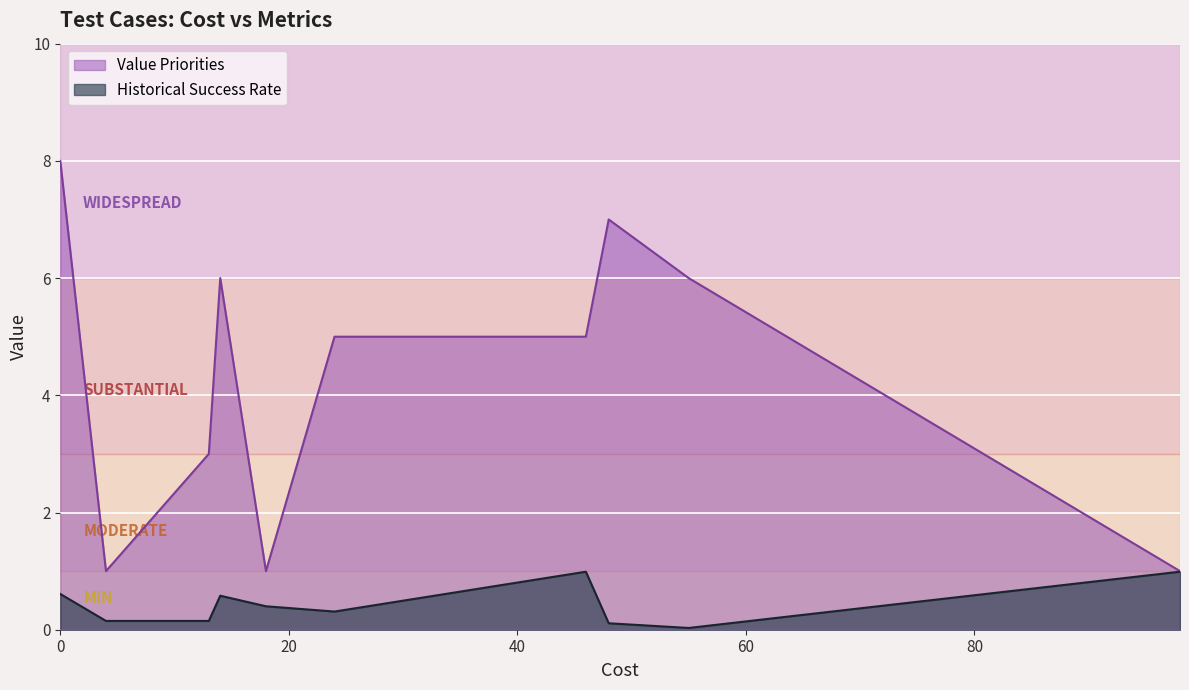

What is the sum of all Value Priorities values?

43.0